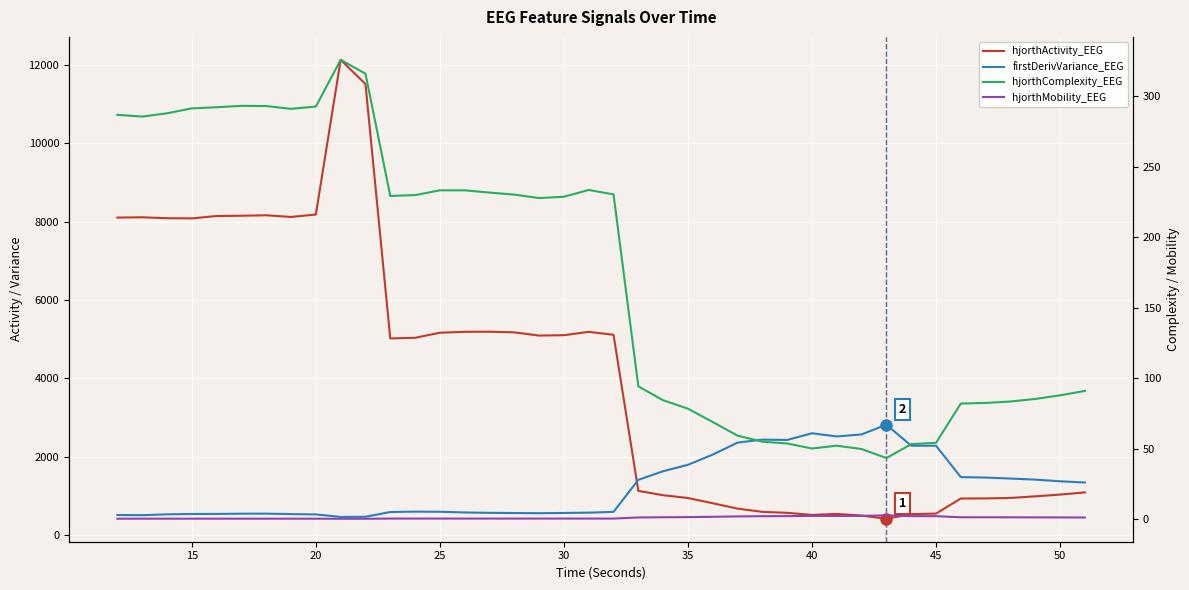

Reading left to right, extract all data points from this chart.

hjorthActivity_EEG: 8100.8	8108.4	8084.4	8080.0	8140.9	8147.8	8159.9	8116.5	8179.5	12127.7	11509.5	5015.3	5031.8	5160.9	5185.0	5187.0	5170.4	5088.8	5098.6	5183.7	5108.6	1124.2	1013.4	941.6	808.0	671.1	588.4	563.1	510.3	536.4	492.7	411.7	529.7	544.0	928.7	931.8	943.4	984.7	1029.6	1084.8
firstDerivVariance_EEG: 508.5	503.4	525.5	533.6	535.7	541.5	542.5	531.2	522.9	459.1	463.1	584.3	593.8	590.9	572.9	562.8	558.4	553.9	560.3	568.0	588.3	1406.4	1625.3	1789.0	2050.8	2355.9	2432.5	2423.8	2594.7	2513.6	2565.5	2813.4	2276.8	2276.1	1475.5	1463.7	1438.6	1411.5	1369.2	1337.2
hjorthComplexity_EEG: 286.7	285.5	287.8	291.3	292.1	293.1	293.0	291.0	292.6	325.7	315.9	229.2	229.8	233.2	233.2	231.6	230.1	227.7	228.6	233.4	230.3	94.1	84.3	78.3	68.8	59.1	54.9	53.6	50.1	52.0	49.7	43.2	53.1	54.1	81.9	82.3	83.4	85.2	87.8	90.9
hjorthMobility_EEG: 0.3	0.2	0.3	0.3	0.3	0.3	0.3	0.3	0.3	0.2	0.2	0.3	0.3	0.3	0.3	0.3	0.3	0.3	0.3	0.3	0.3	1.1	1.3	1.4	1.6	1.9	2.0	2.1	2.3	2.2	2.3	2.6	2.1	2.0	1.3	1.3	1.2	1.2	1.2	1.1